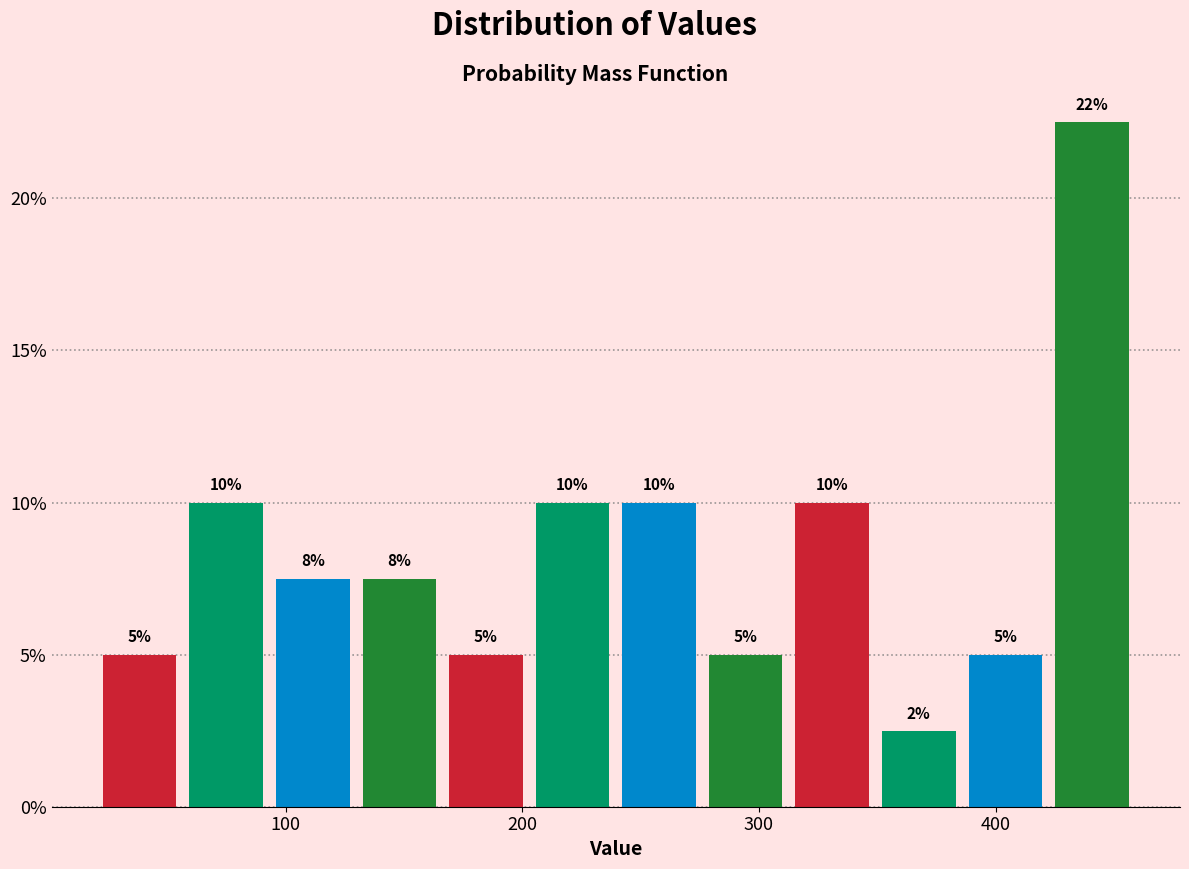

Around what value on the x-axis is the tallest bar? Give the approximate position of its centre, as read against the axis.

440